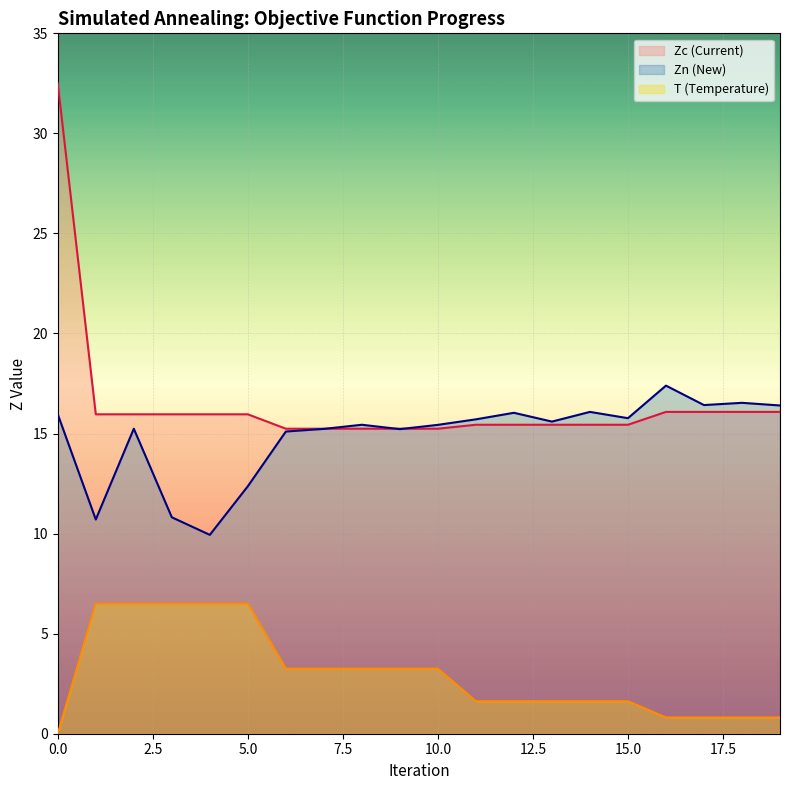

What is the sum of all Zc values?

330.0